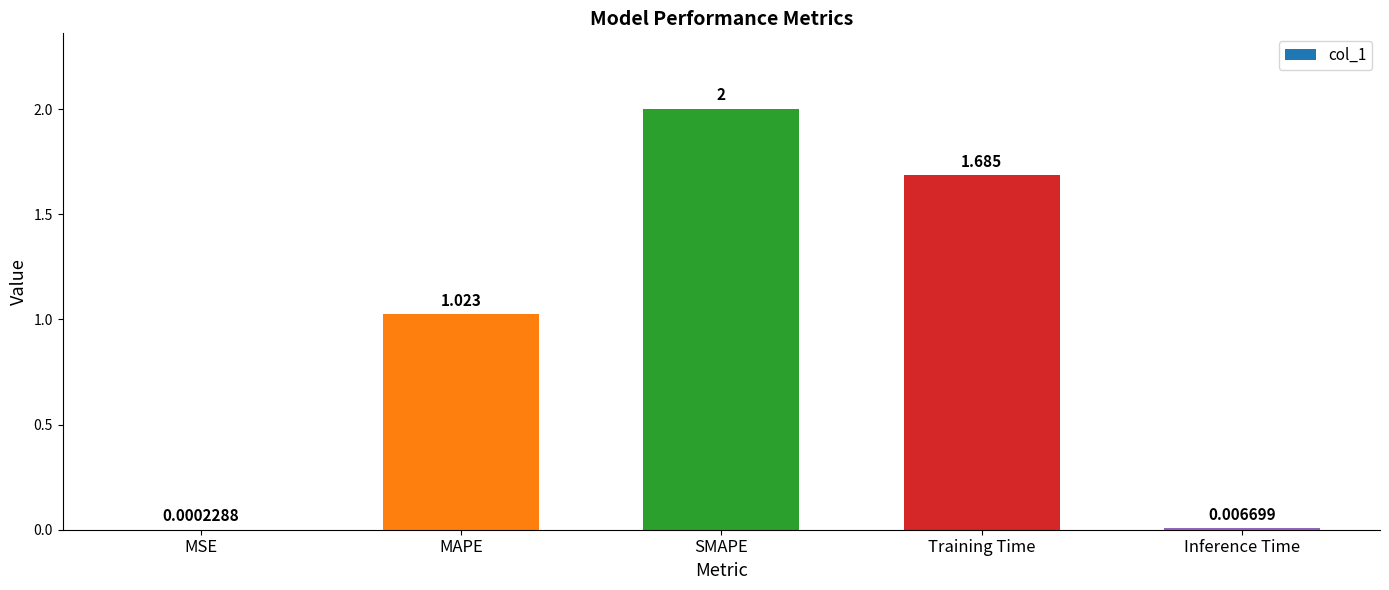

Count the number of values greater than 1.

3